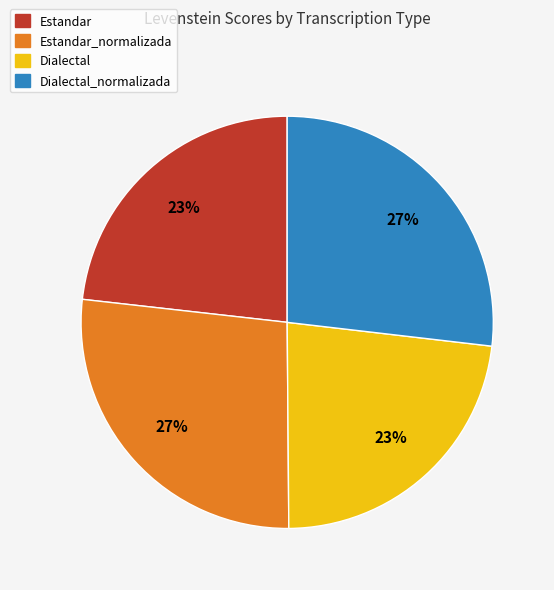

To the nearest percent, what is the average slice percentage?

25%